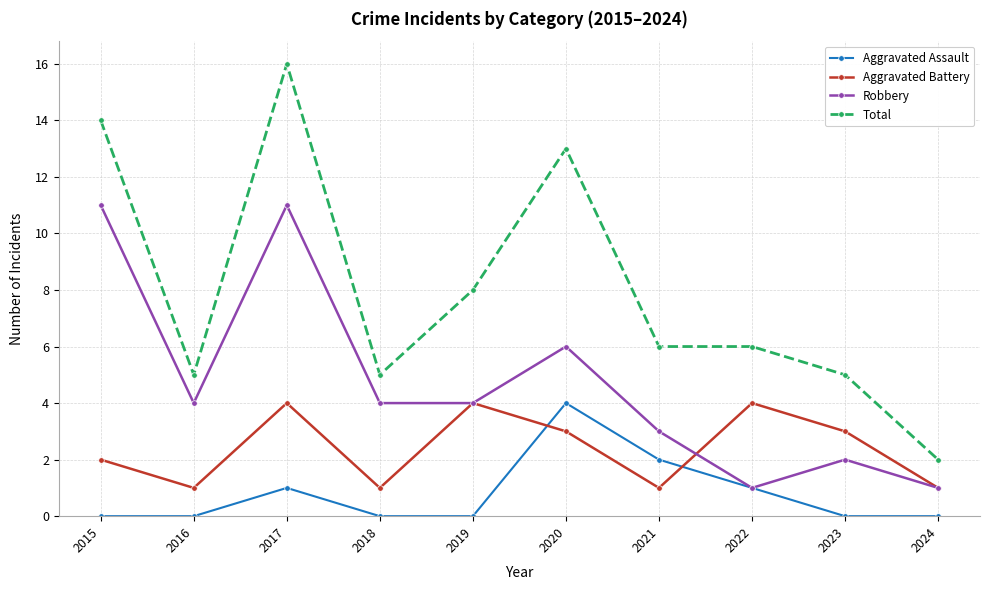

True or false: Aggravated Assault and Aggravated Battery cross at least once.

True